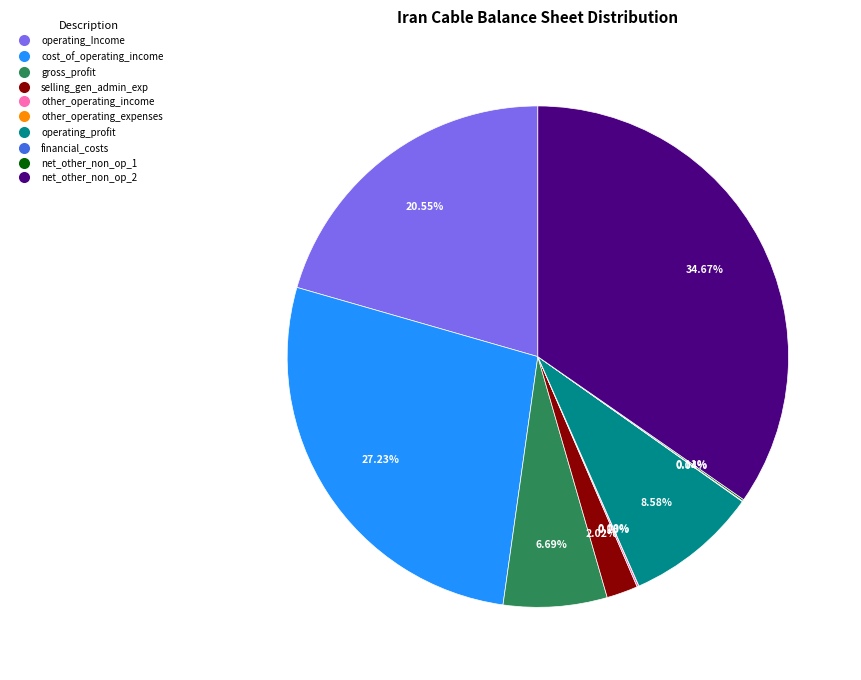

Does any single category account for the majority?

No